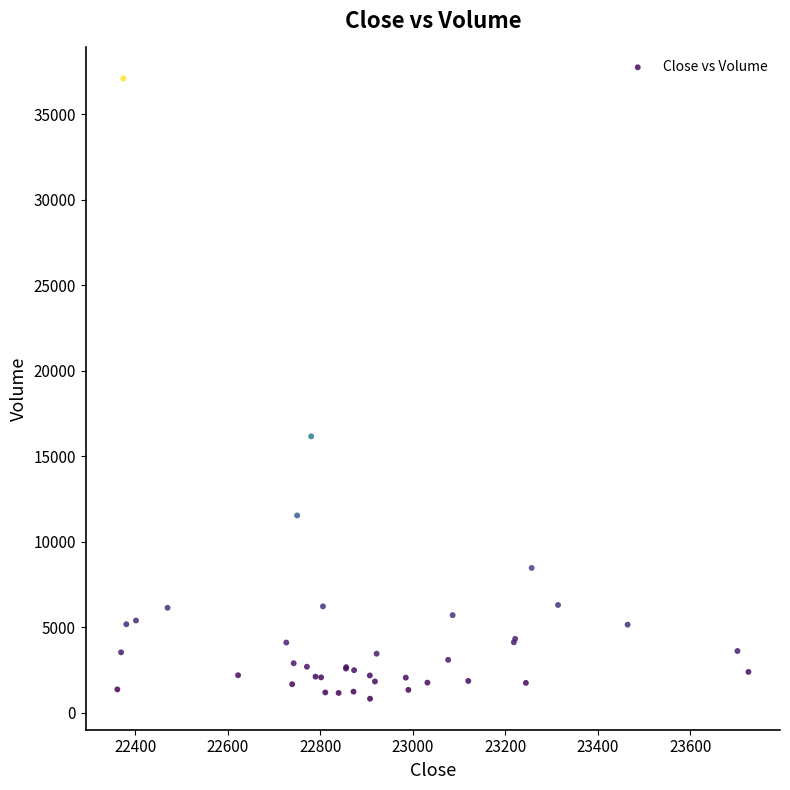

What Y value in the scatter plot is closest to 18960?

16167